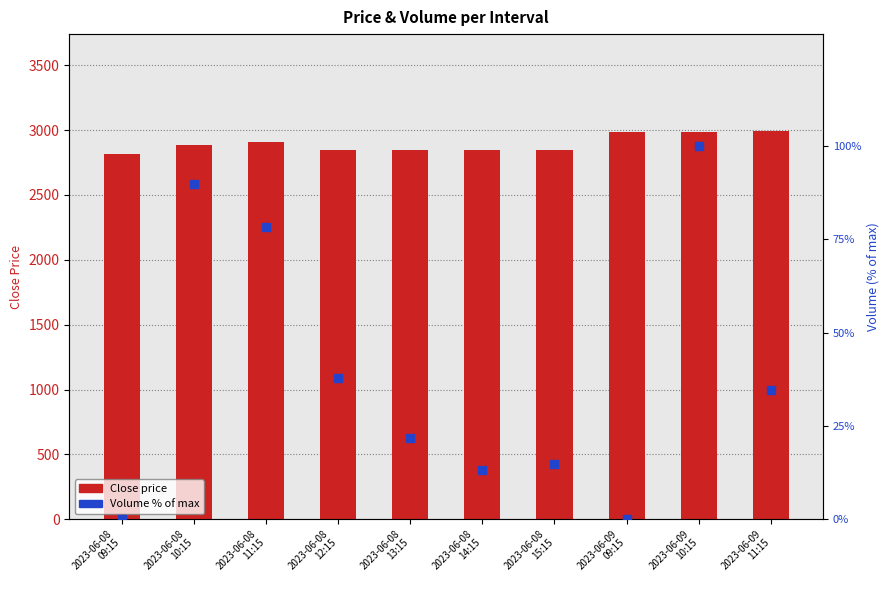

Which series has the largest Y range (max minus min)?

Close